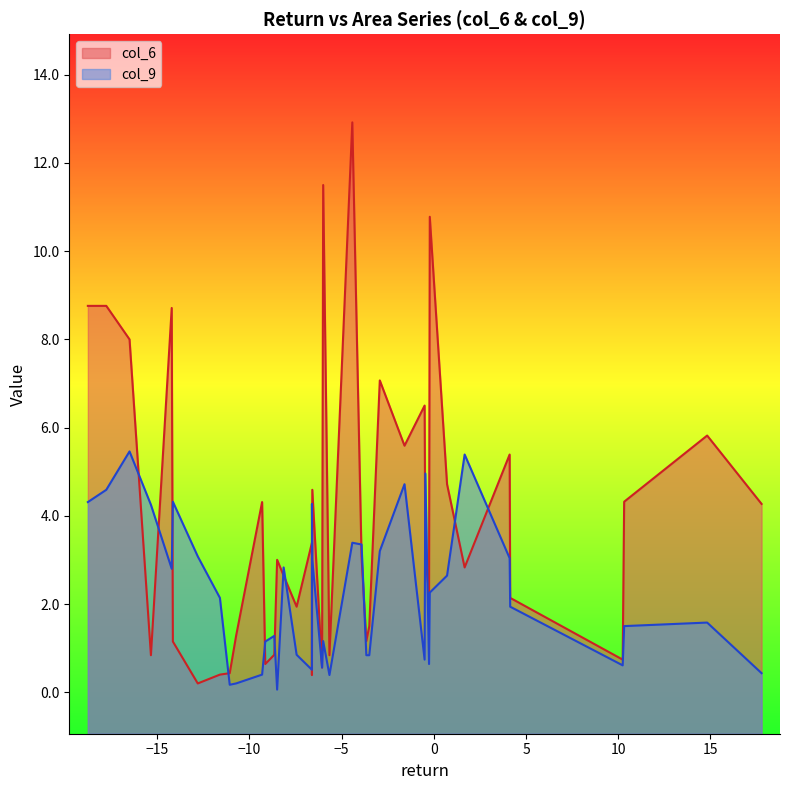

What is the difference between the maximum and second lowest values in the col_9 series?

5.3